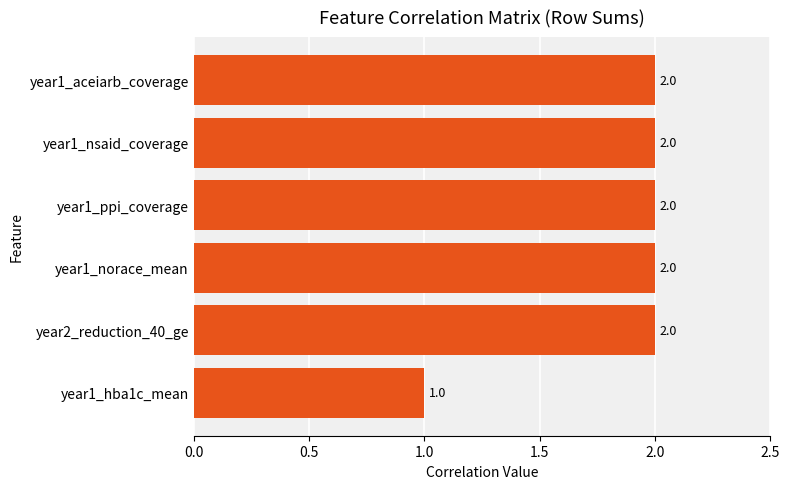

How many bars are there in total?

6